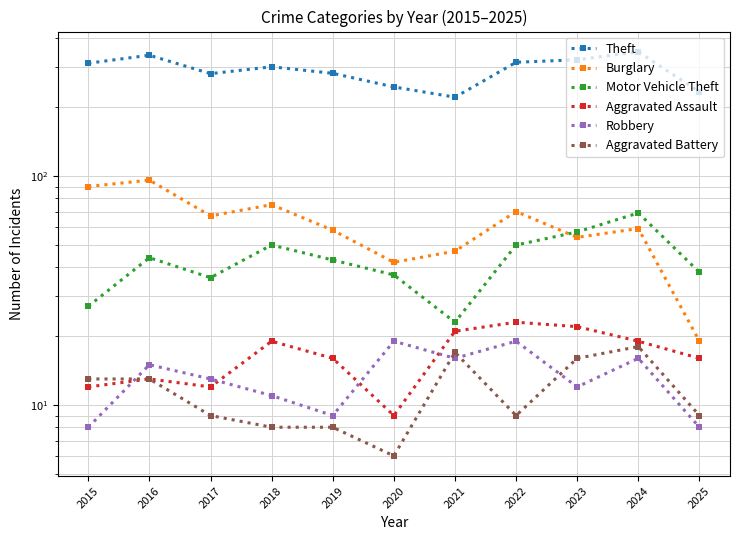

The value of Aggravated Battery at 2018 is 8. True or false?

True